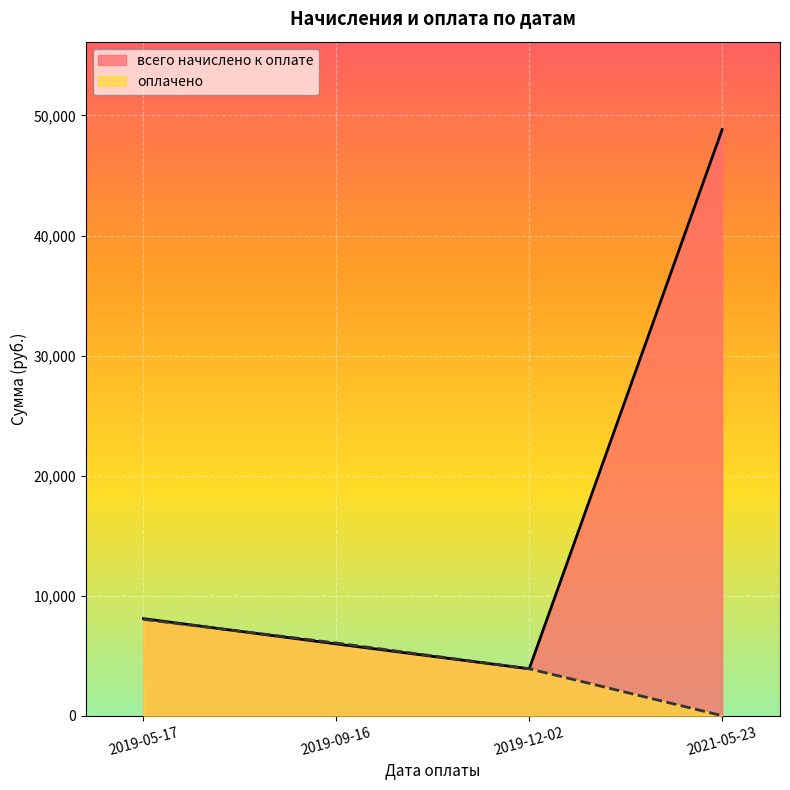

Which series has the largest total across all categories?

всего начислено к оплате